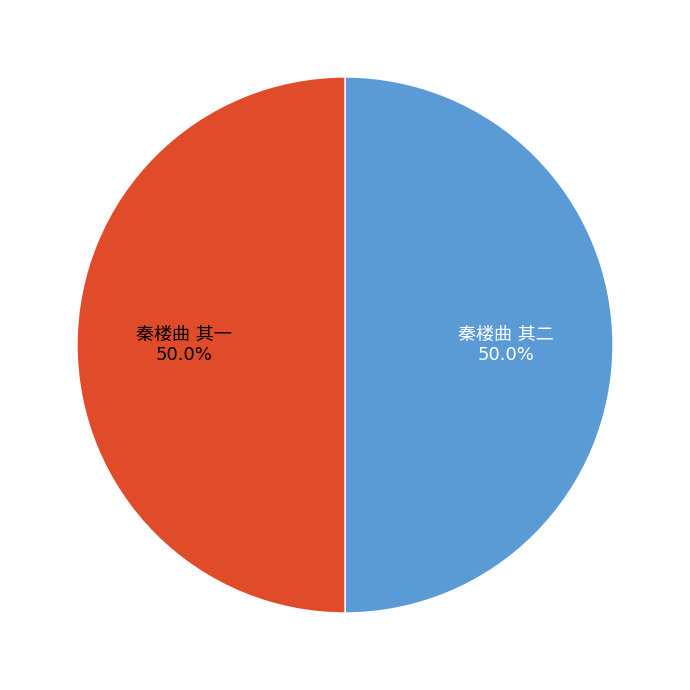

How many segments does this pie chart have?

2